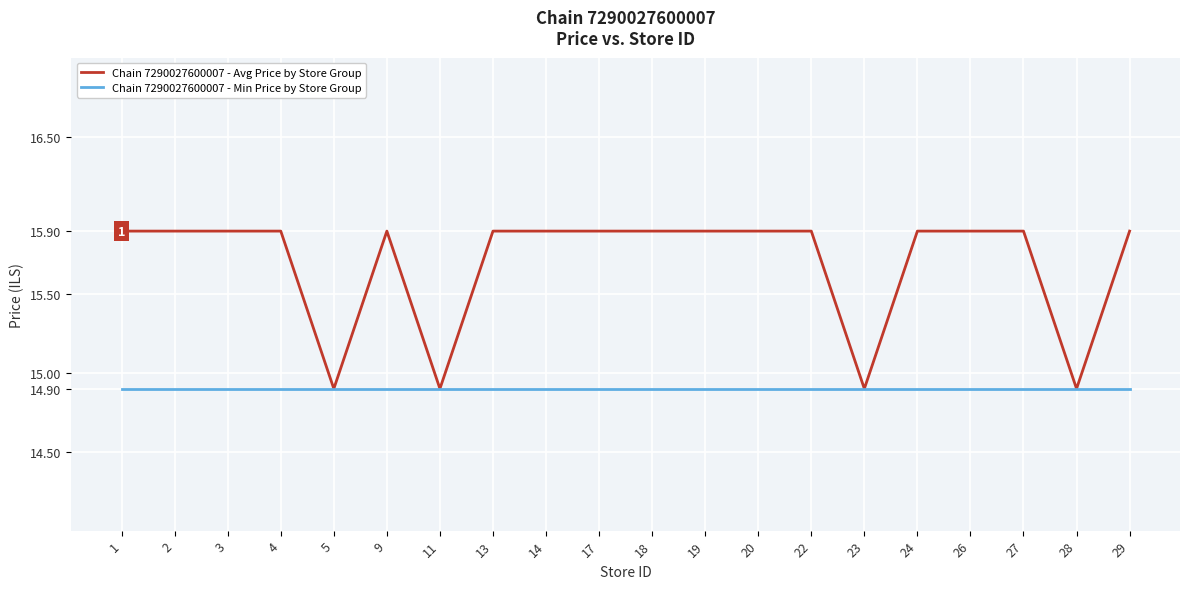

Which series has the largest total across all categories?

Chain 7290027600007 - Avg Price by Store Group